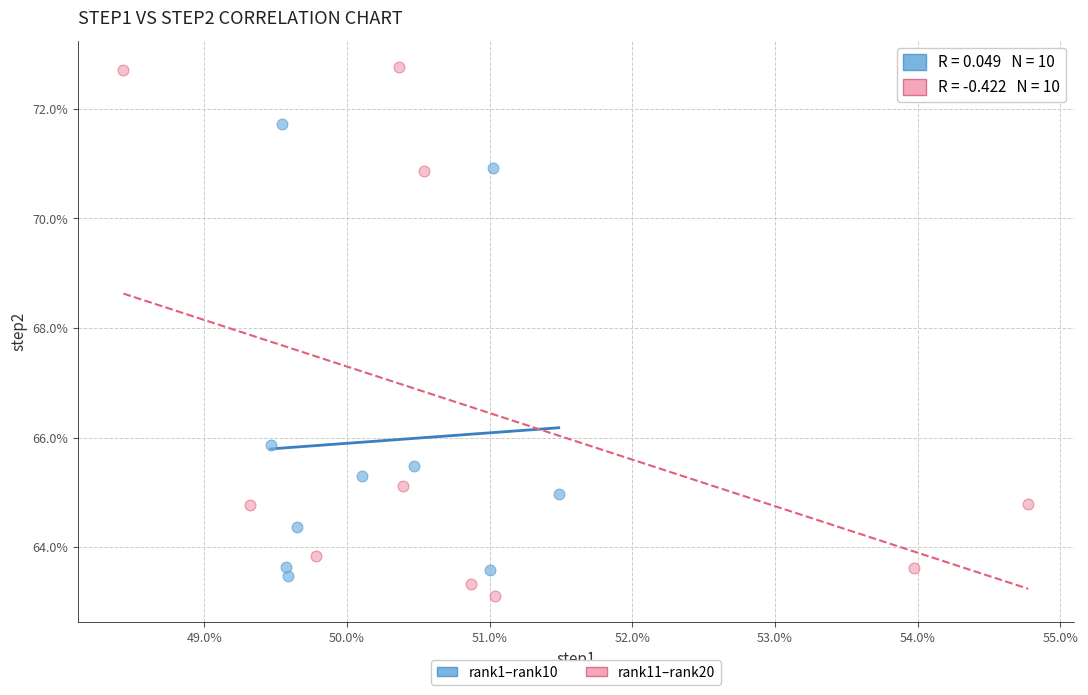

Which series has the widest spread of Y values?

rank11–rank20